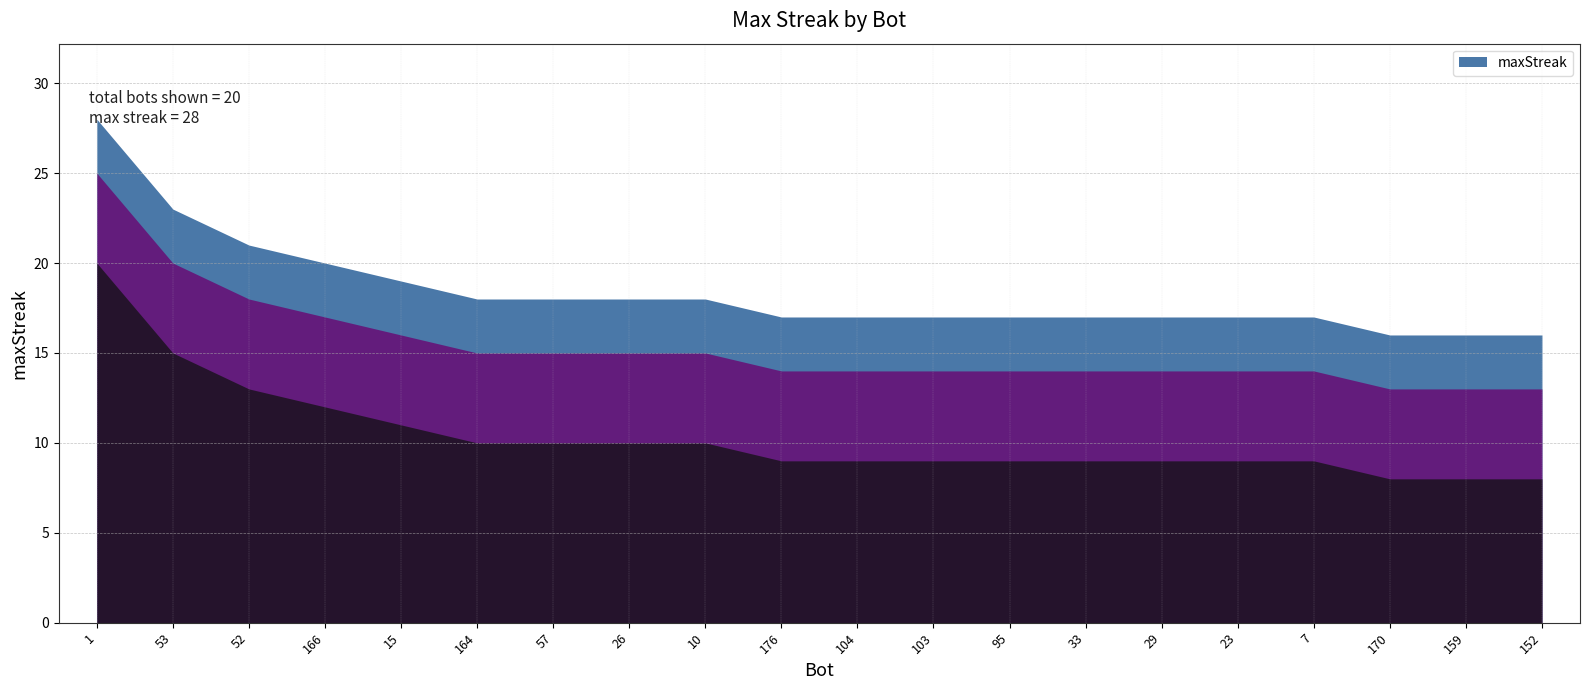

What is the change in value from 166 to 29?

-3